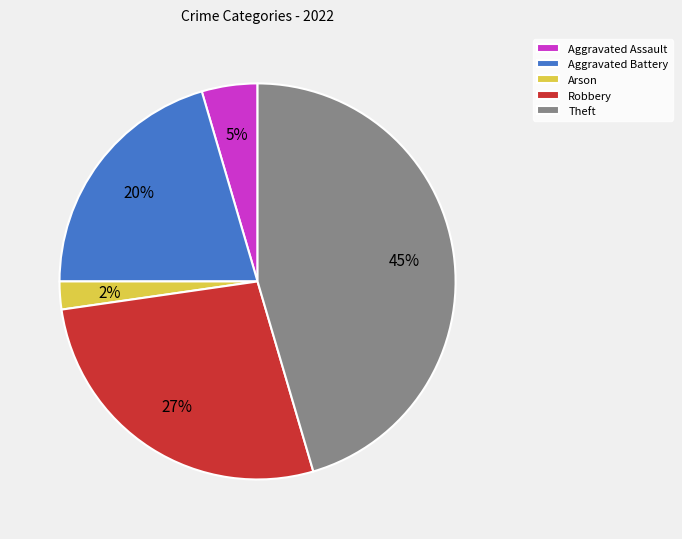

The Theft slice represents 45% of the pie. True or false?

True